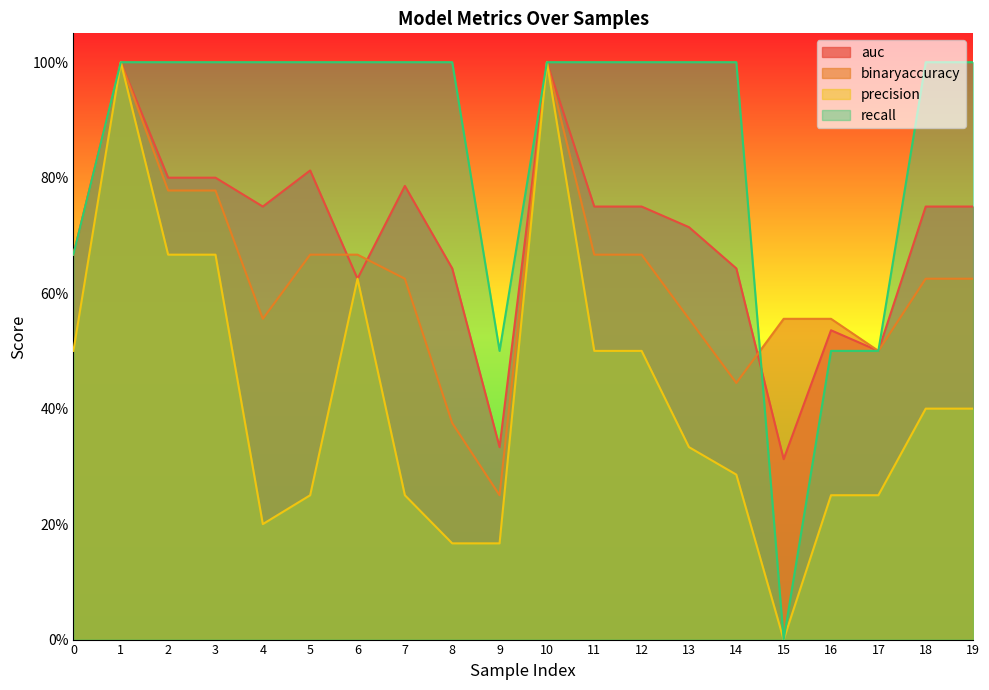

Which series has the largest total across all categories?

recall